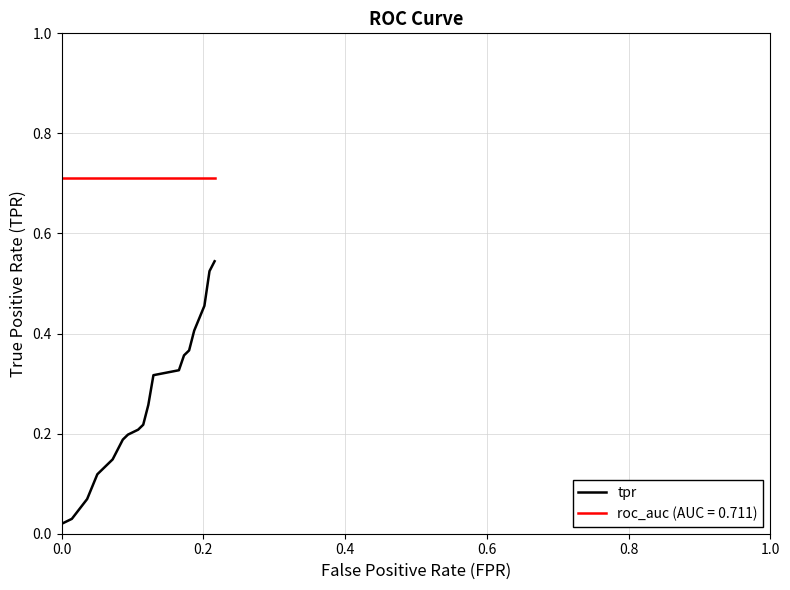

Rank the series by their maximum value, from lowest to highest.

tpr, roc_auc (AUC = 0.711)